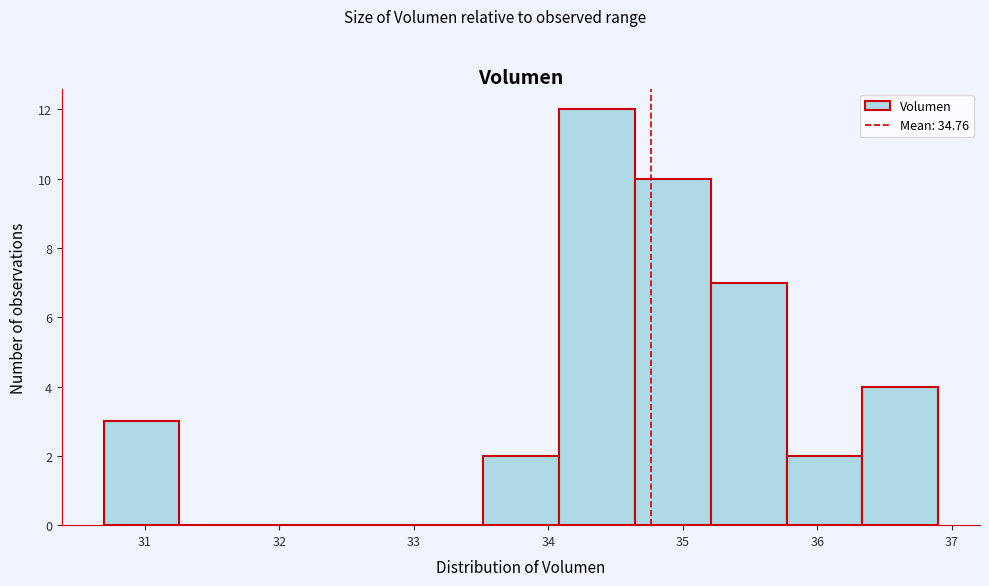

What is the height of the bar covering 35.8 to 36.3 on the x-axis? Neither the bar edges nor the heights are printed on the chart, so give them approximately, as read against the axes.

2